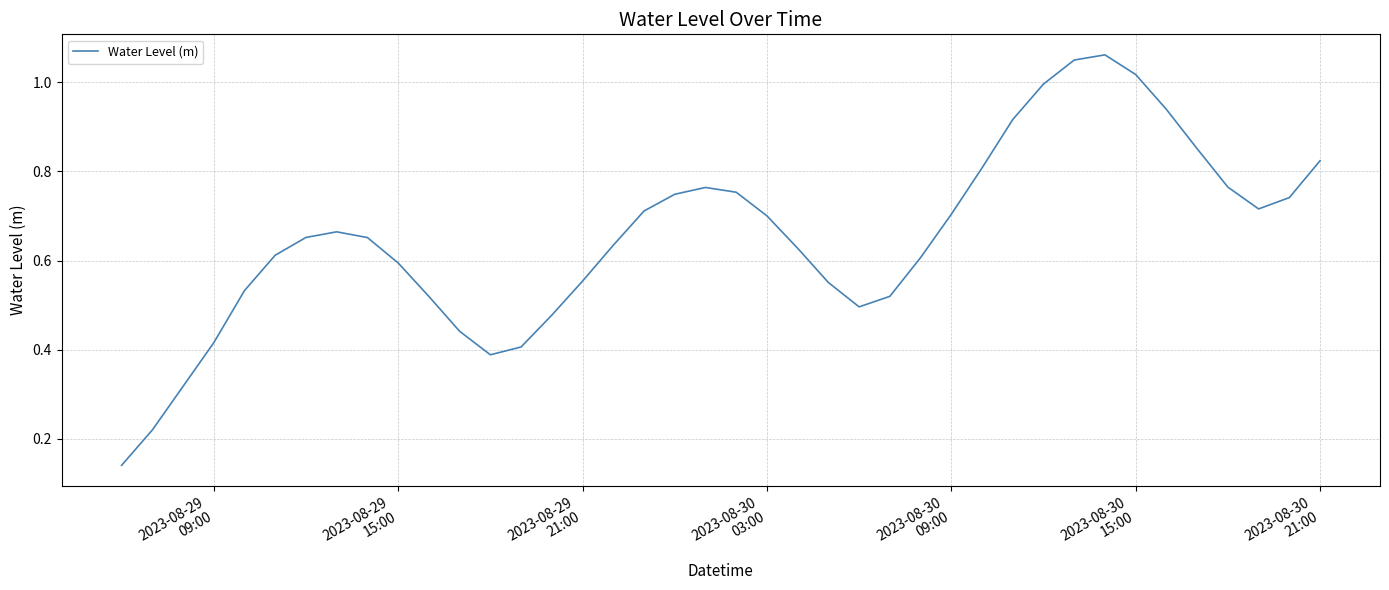

Reading left to right, what are all the values shown in this chart?

0.1	0.2	0.3	0.4	0.5	0.6	0.7	0.7	0.7	0.6	0.5	0.4	0.4	0.4	0.5	0.6	0.6	0.7	0.7	0.8	0.8	0.7	0.6	0.6	0.5	0.5	0.6	0.7	0.8	0.9	1.0	1.0	1.1	1.0	0.9	0.9	0.8	0.7	0.7	0.8